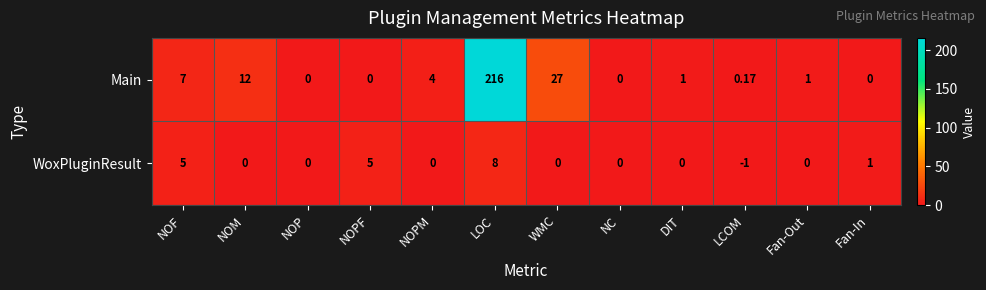

How many negative values does the WoxPluginResult series have?

1